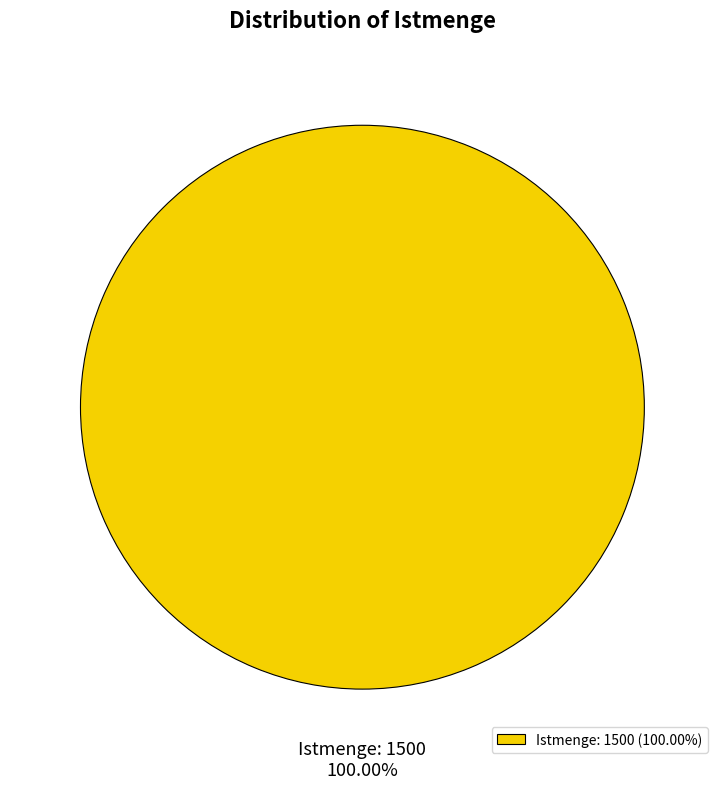

Does Istmenge: 1500 represent more than half of the total?

Yes